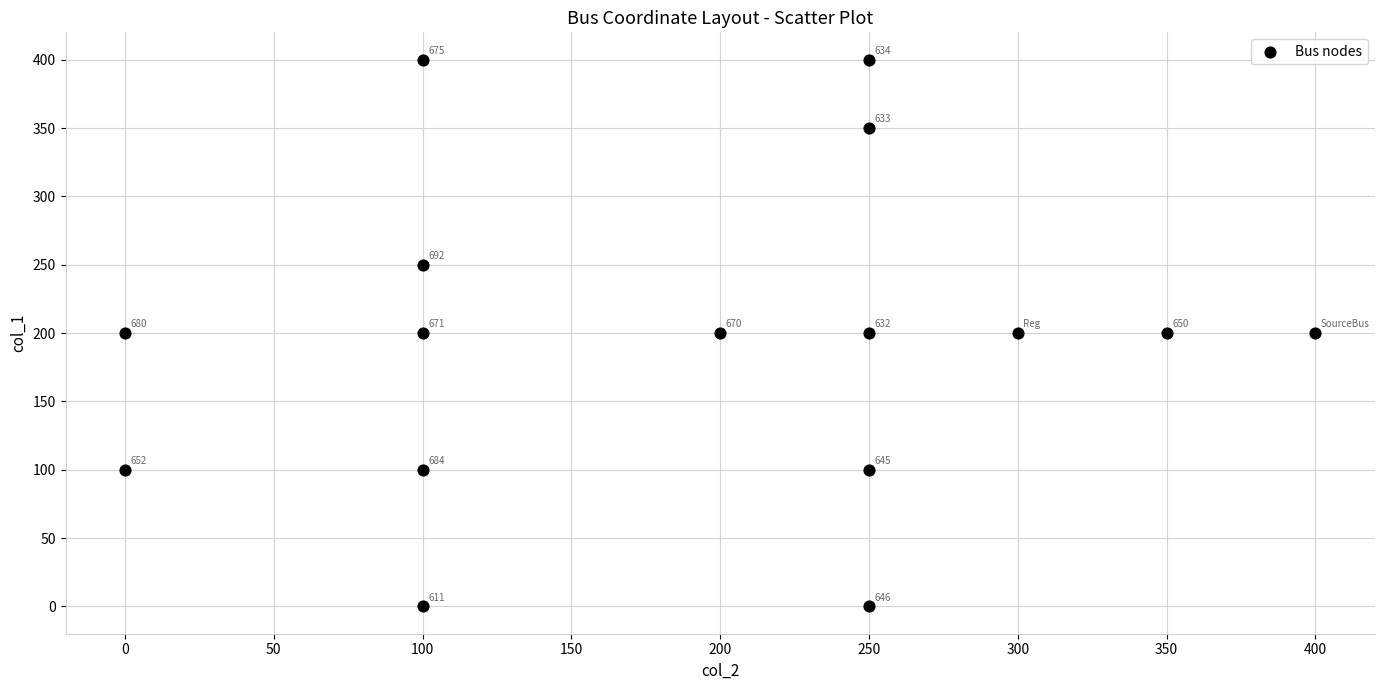

What Y value in the scatter plot is closest to 200?

200